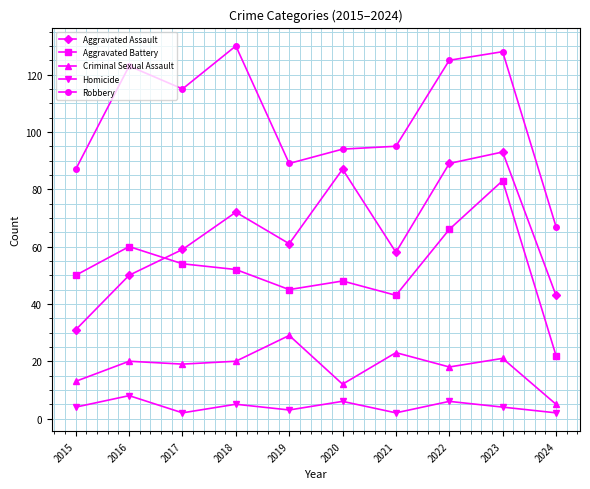

Is the value of Homicide at 2018 greater than the value of Aggravated Assault at 2017?

No